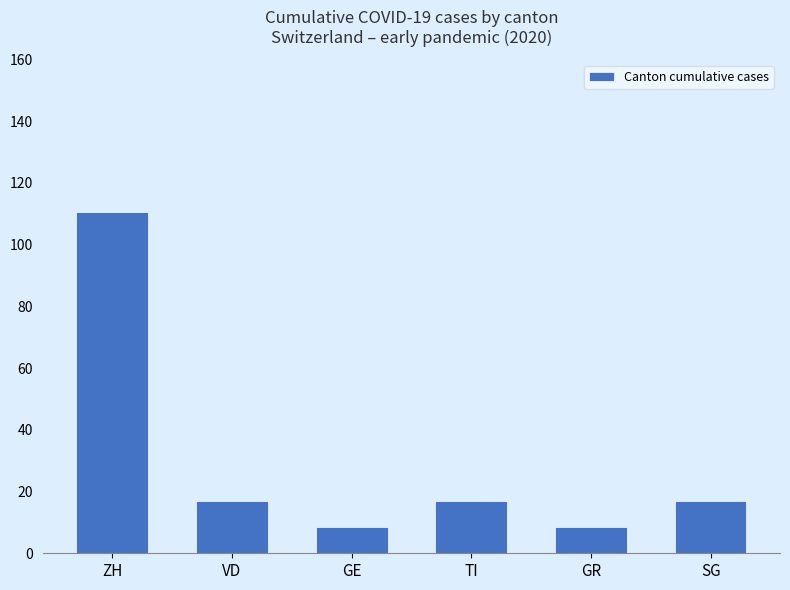

Reading right to left, transcribe all the data shown in this chart.

17.0	8.5	17.0	8.5	17.0	110.5